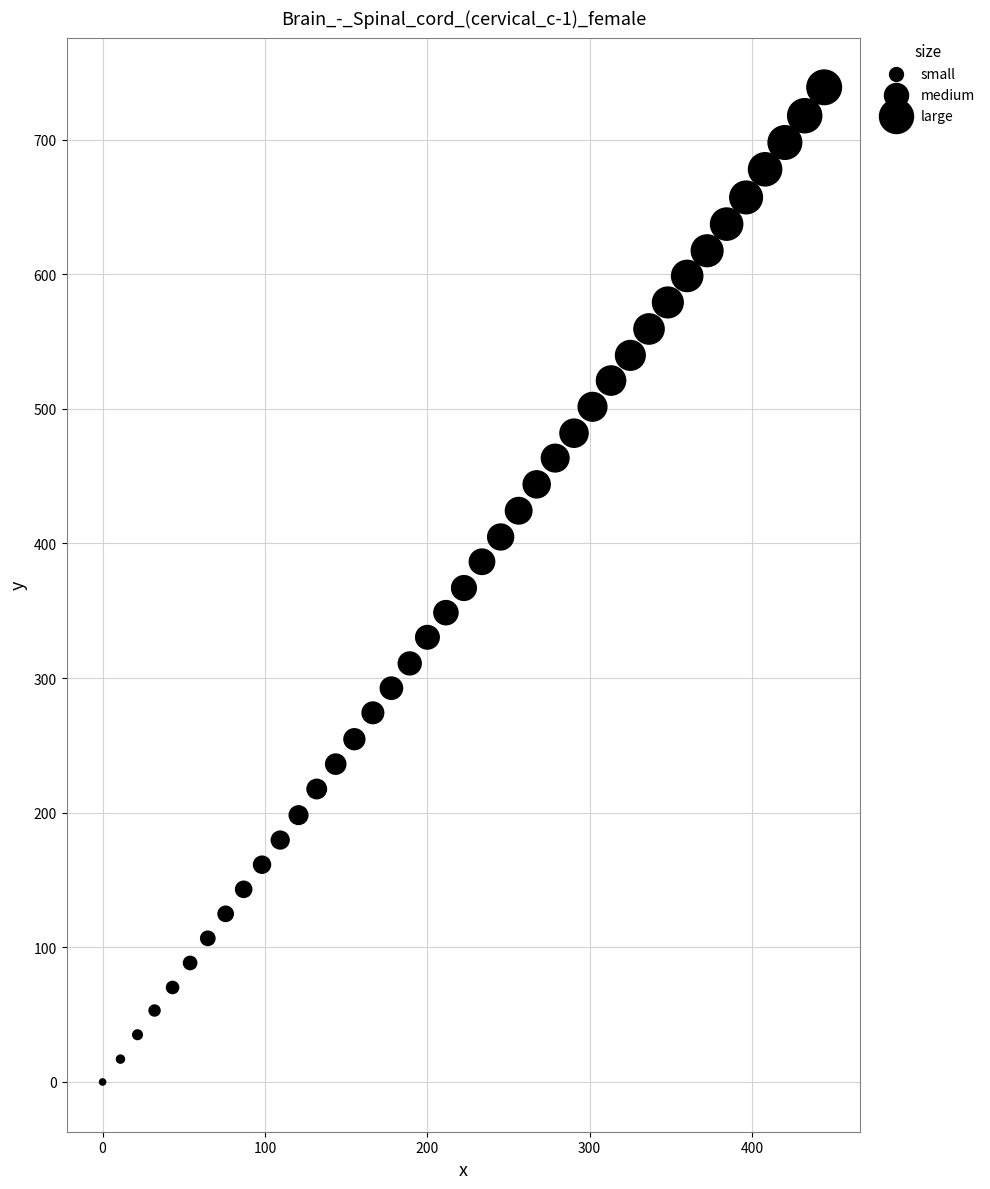

What is the range of X values (max minus min)?

444.5